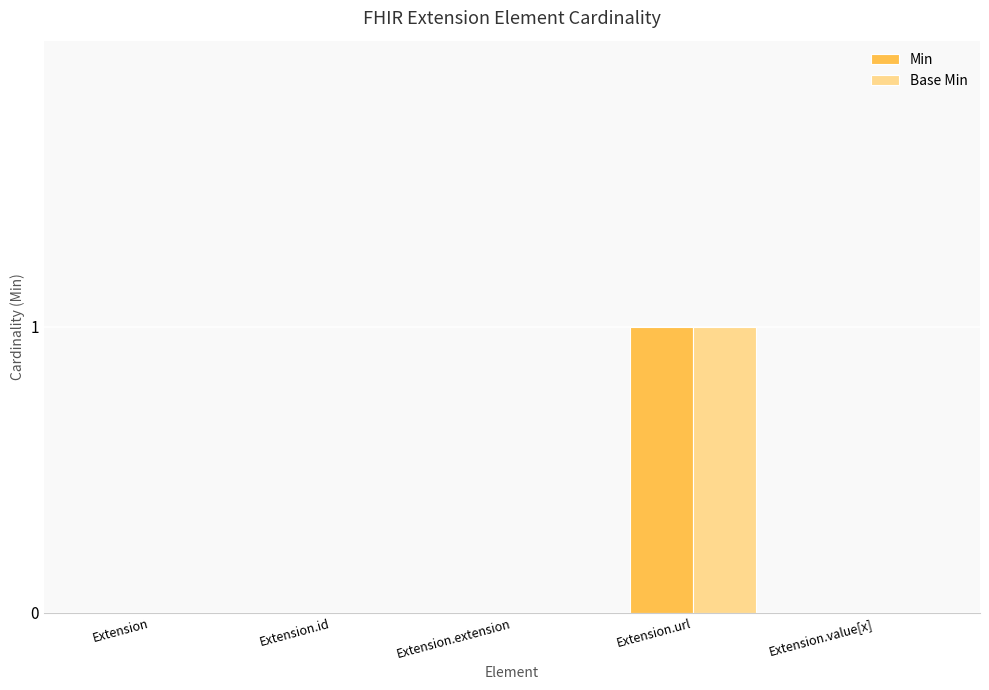

Is it true that Base Min equals 0 at Extension.extension?

True